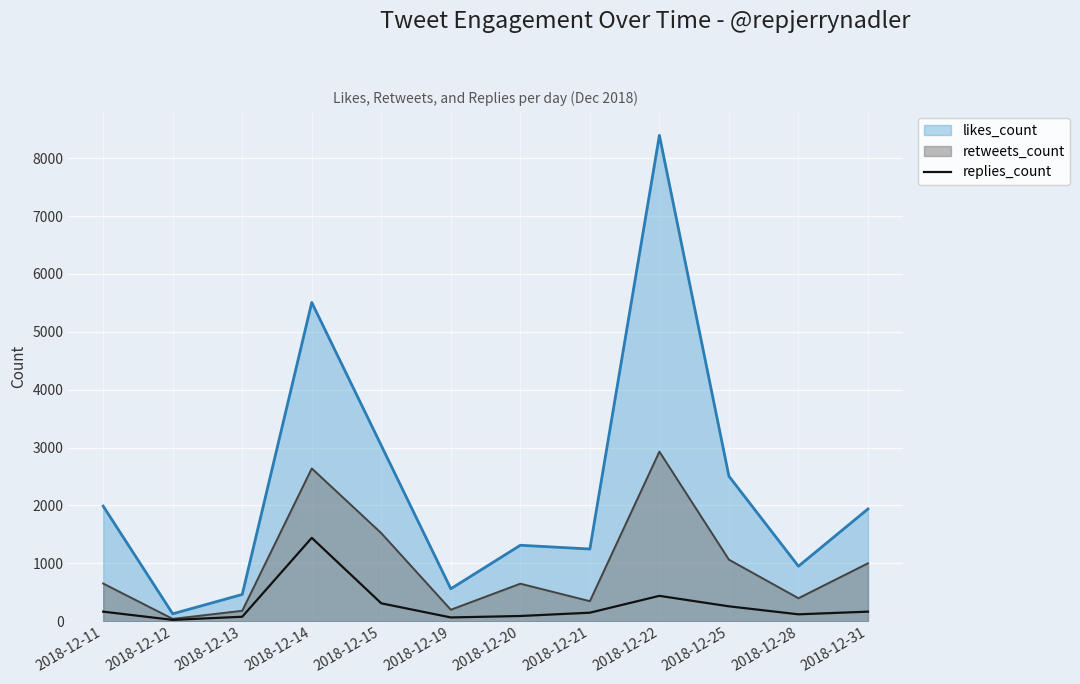

How many points are higher than both their immediate neighbors (excluding endpoints)?

2